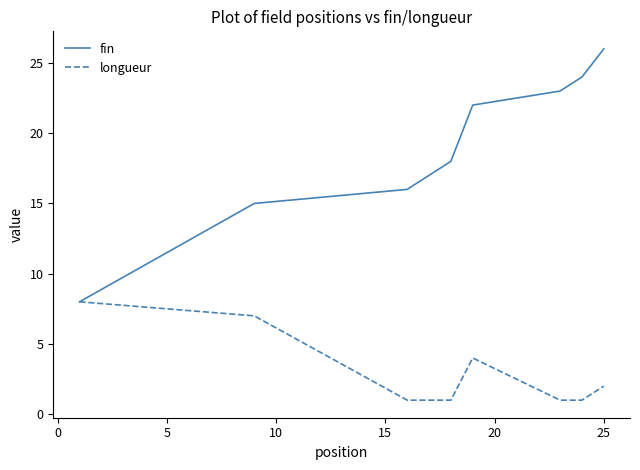

What is the average value of the fin series?

19